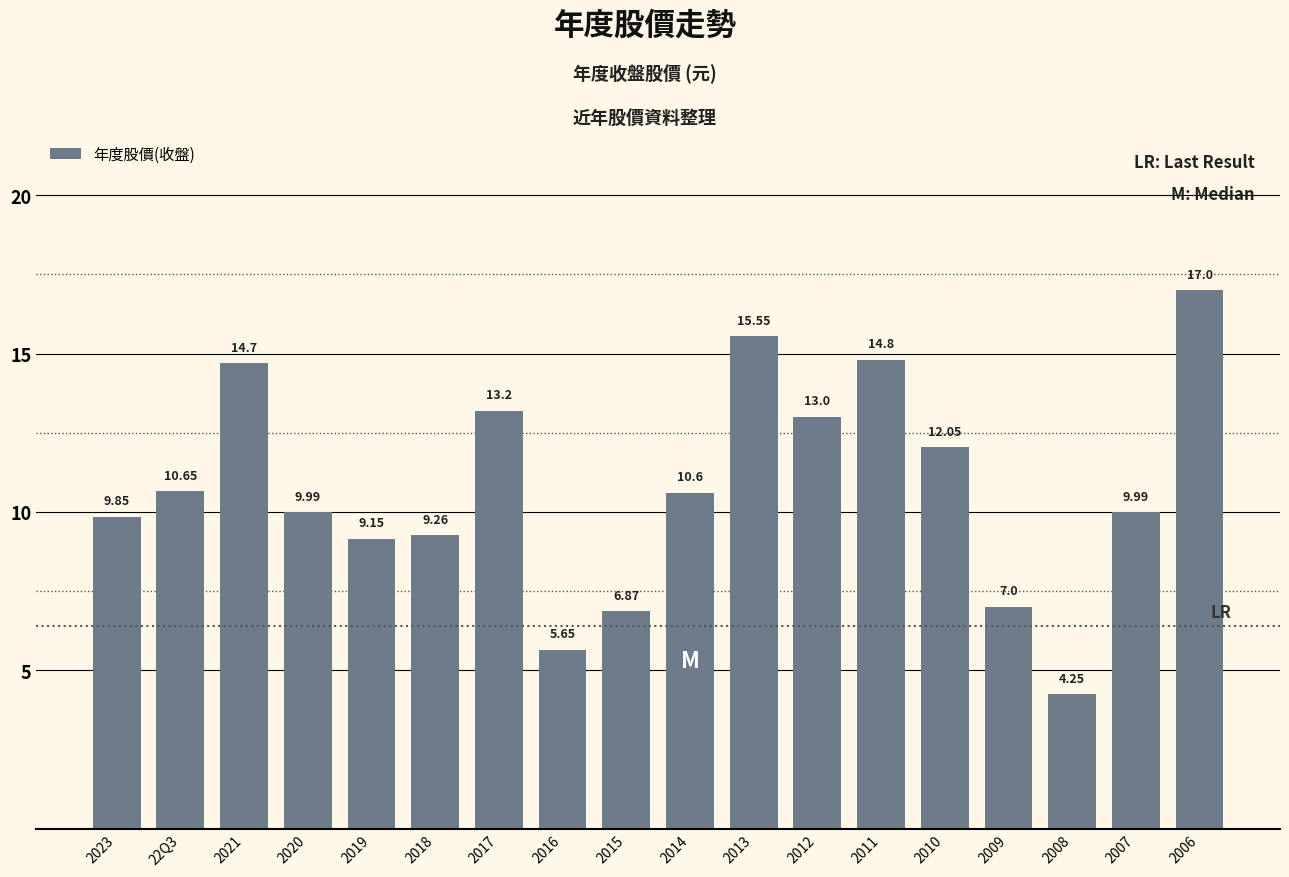

What is the average value?

10.8